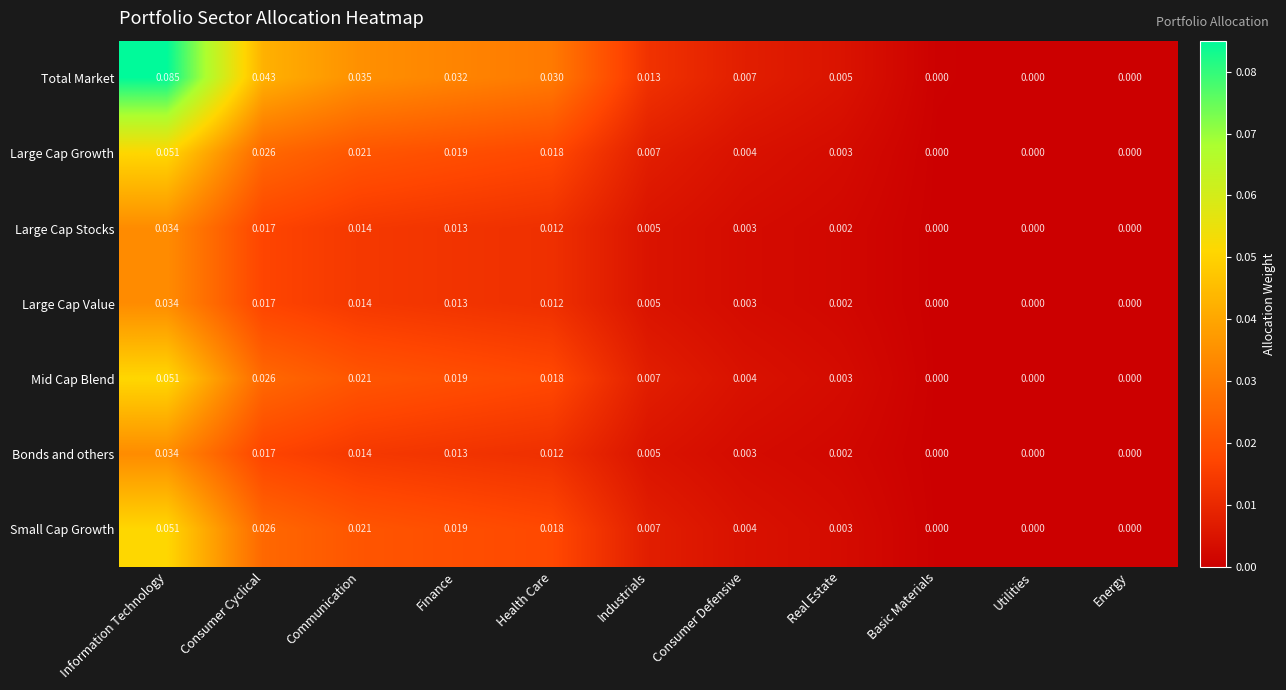

Which category has the highest value in the Large Cap Stocks series?

Information Technology